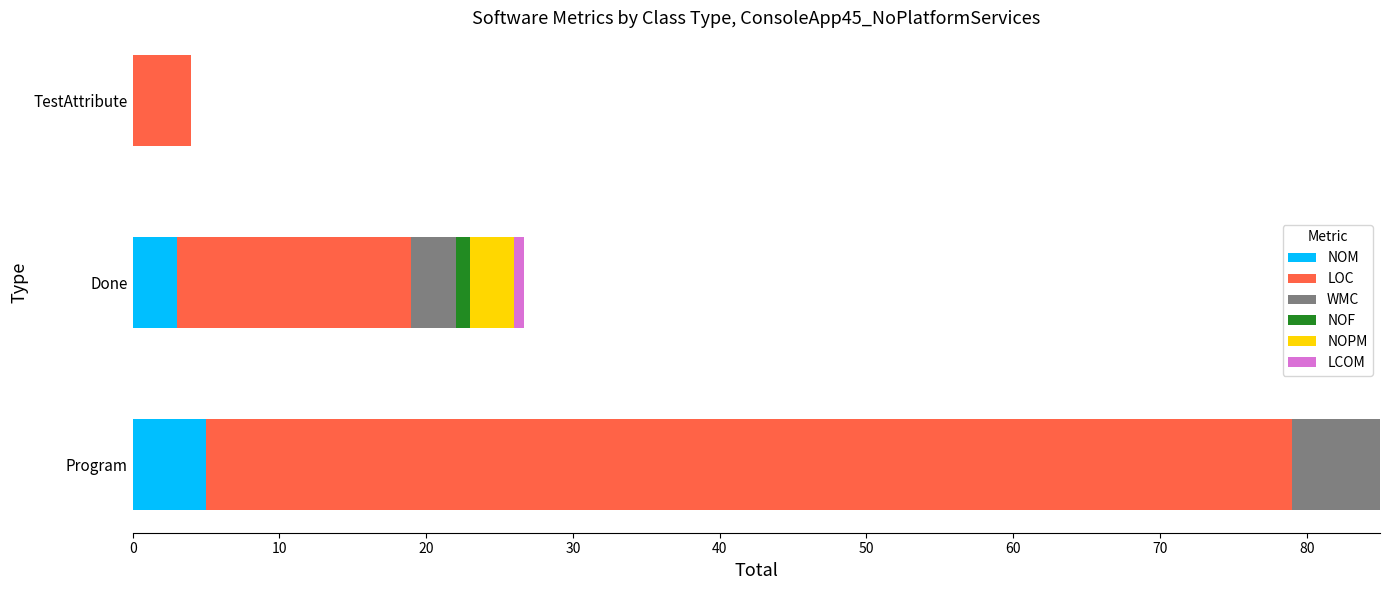

What is the average value of the NOM series?

2.7